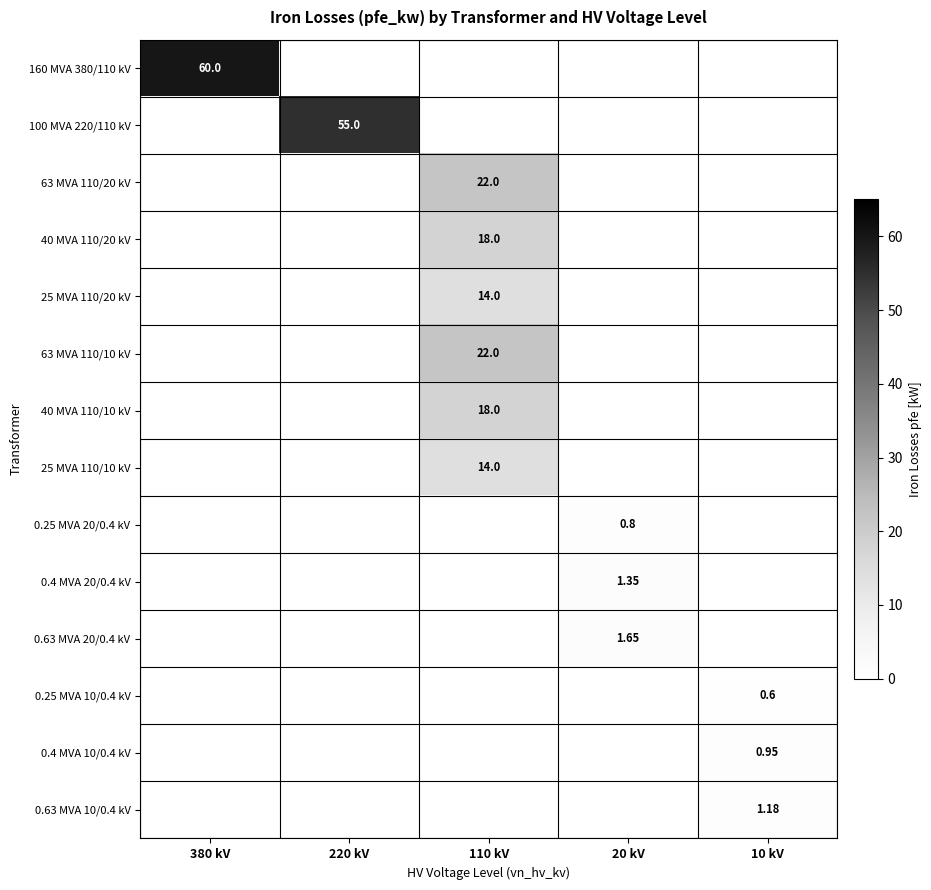

True or false: 40 MVA 110/10 kV has a value of 31.8 at 110 kV.

False